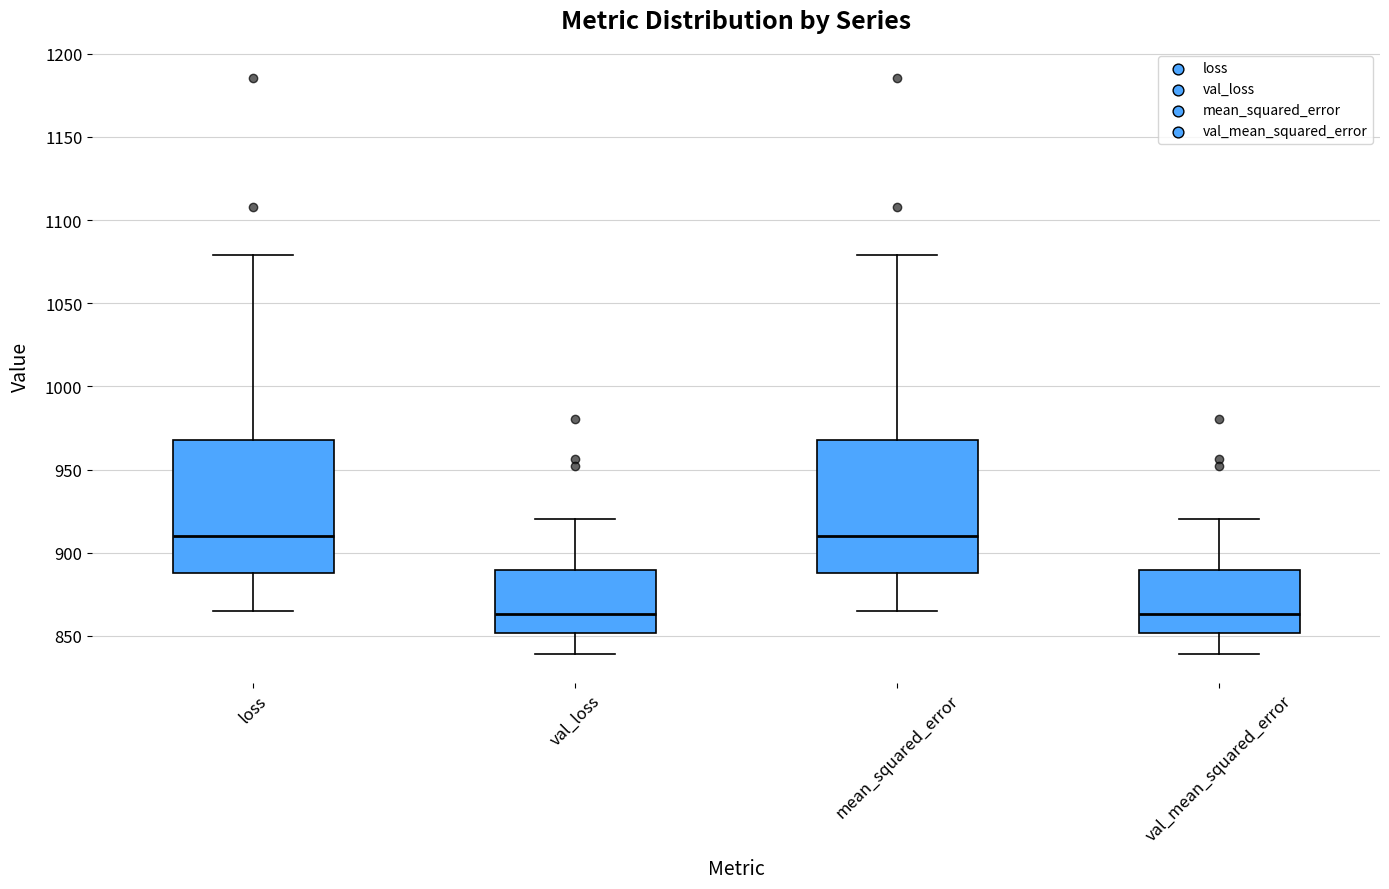

Reading left to right, read every box against the y-axis: the position of its median line, the range the box covers, and the ends of its whiskers. The values are not printed on the chart, so give them approximately, as read against the axis.

loss: median 910, box 890 to 970, whiskers 865 to 1080
val_loss: median 865, box 850 to 890, whiskers 840 to 920
mean_squared_error: median 910, box 890 to 970, whiskers 865 to 1080
val_mean_squared_error: median 865, box 850 to 890, whiskers 840 to 920